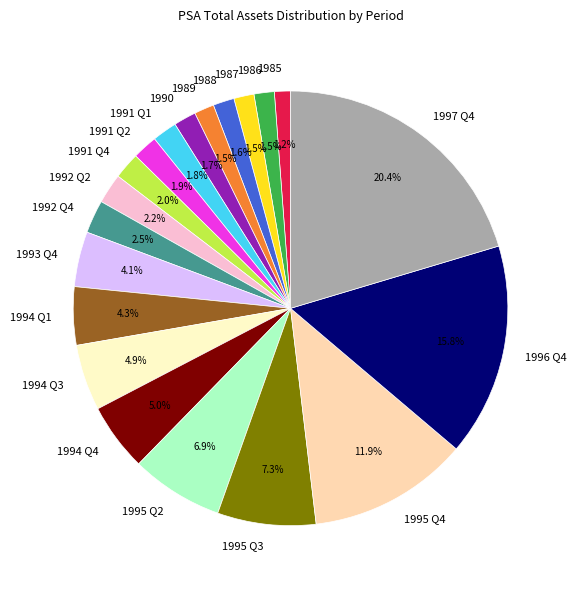

Is there a majority slice in this chart?

No